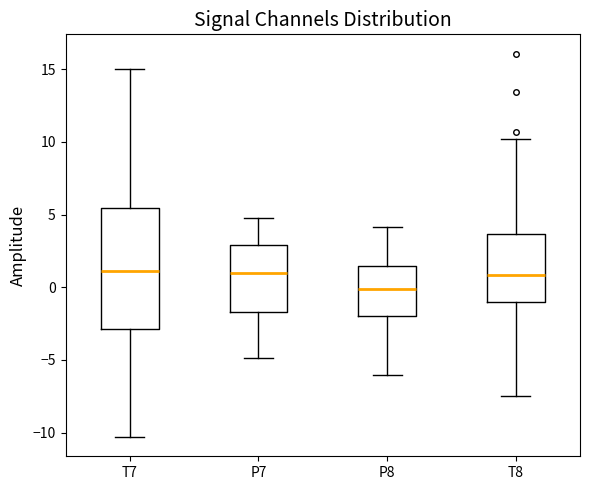

Reading left to right, transcribe this box plot: for each box, give where its median line is, the range the box spans, and where its two whiskers end, as read against the y-axis. The values are not printed on the chart, so give them approximately, as read against the axis.

T7: median 1.0, box -3.0 to 5.5, whiskers -10.5 to 15.0
P7: median 1.0, box -1.5 to 3.0, whiskers -5.0 to 5.0
P8: median 0.0, box -2.0 to 1.5, whiskers -6.0 to 4.0
T8: median 1.0, box -1.0 to 3.5, whiskers -7.5 to 10.0